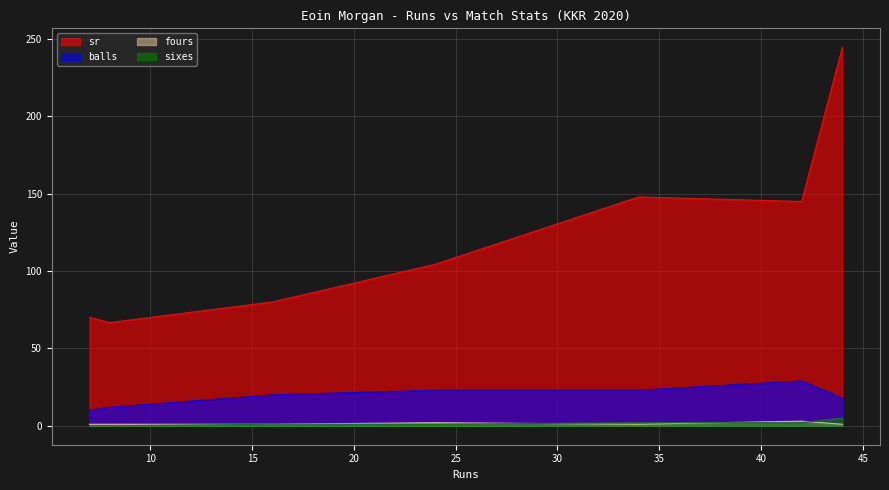

True or false: fours and balls intersect in this chart.

False